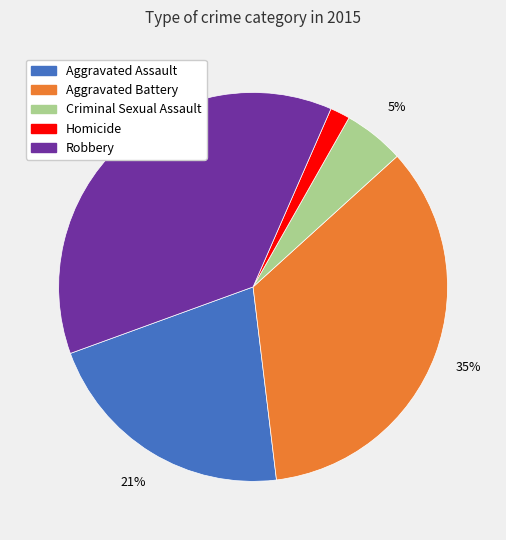

Does any single category account for the majority?

No